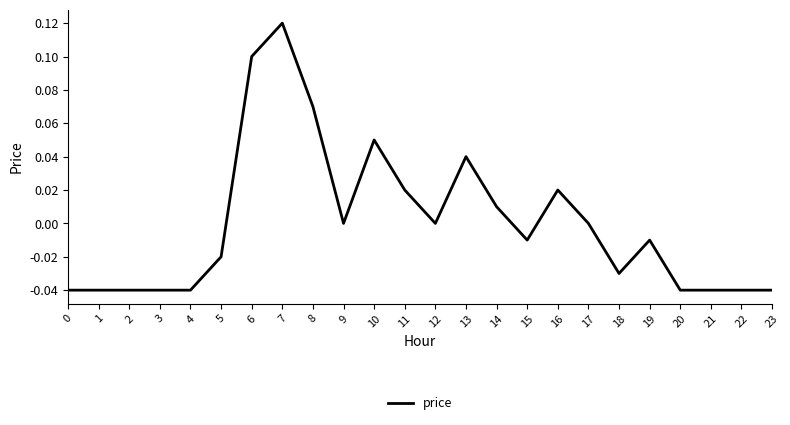

What is the change in value from 2 to 11?

+0.1